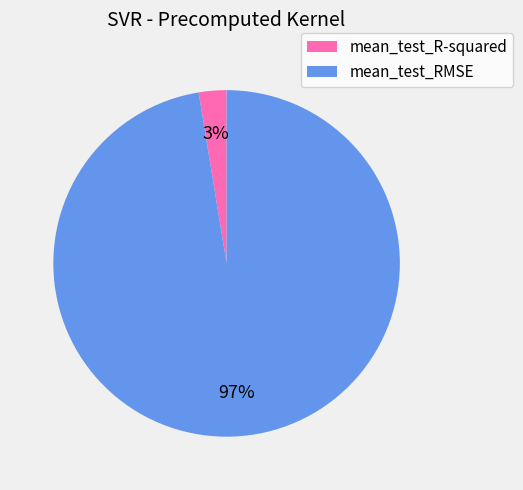

Does mean_test_R-squared represent more than half of the total?

No